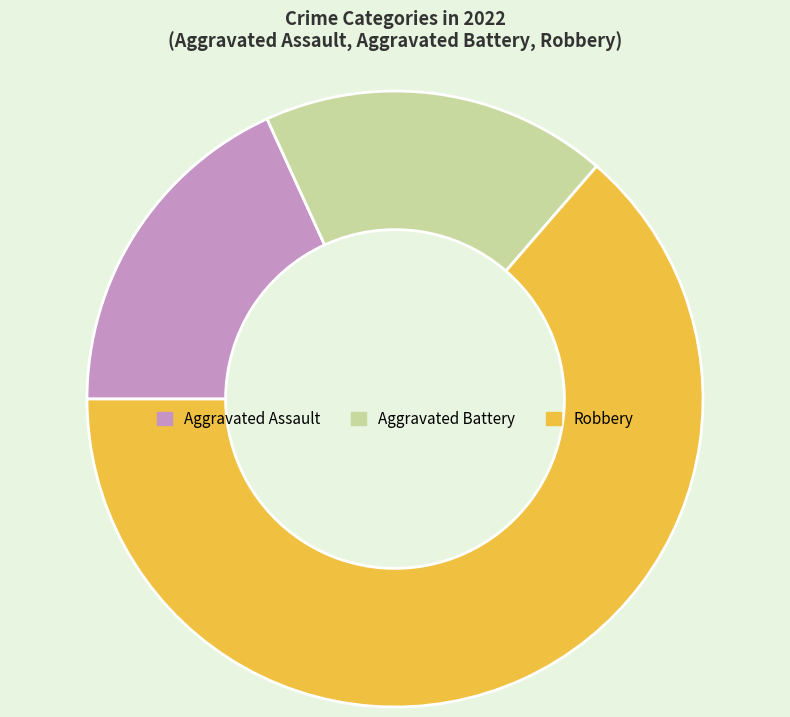

Do Aggravated Assault and Robbery together represent more than half of the pie?

Yes